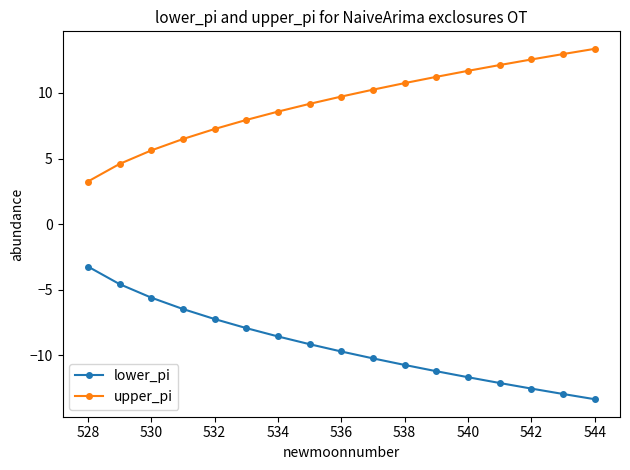

What is the average value of the upper_pi series?

9.3